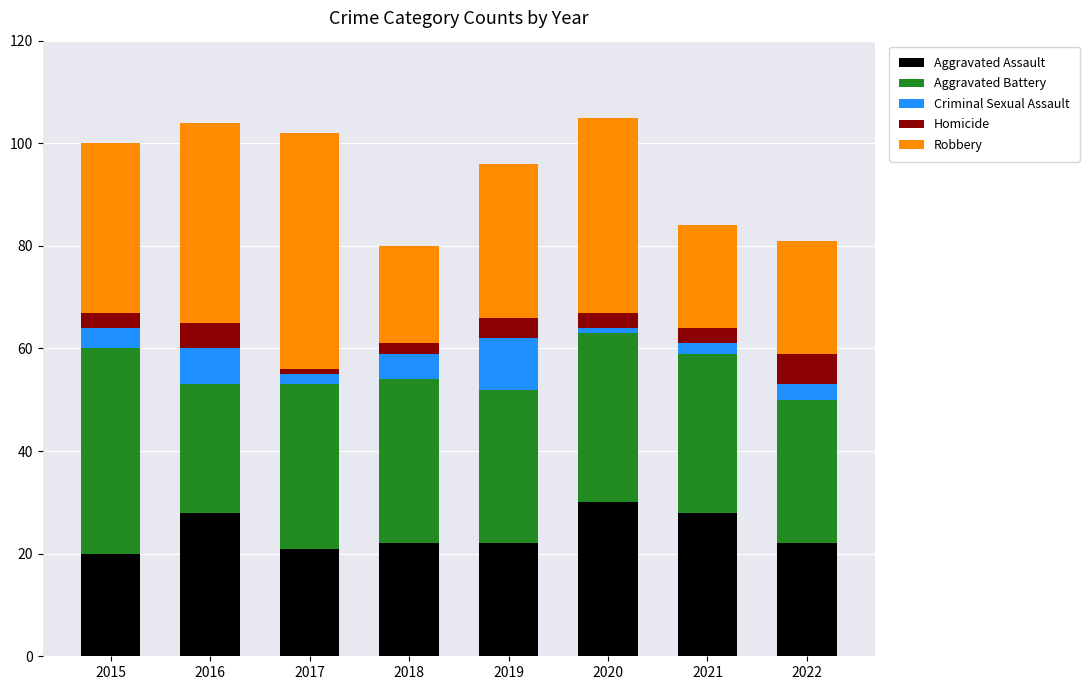

The value of Aggravated Assault at 2022 is 5. True or false?

False